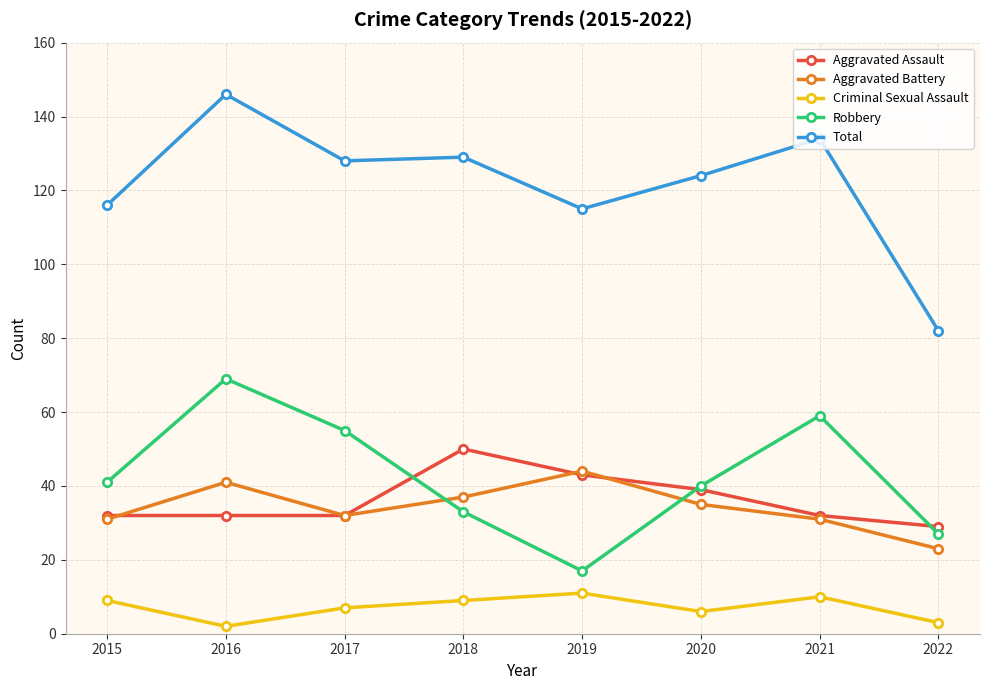

List the series in order of their peak value, highest first.

Total, Robbery, Aggravated Assault, Aggravated Battery, Criminal Sexual Assault